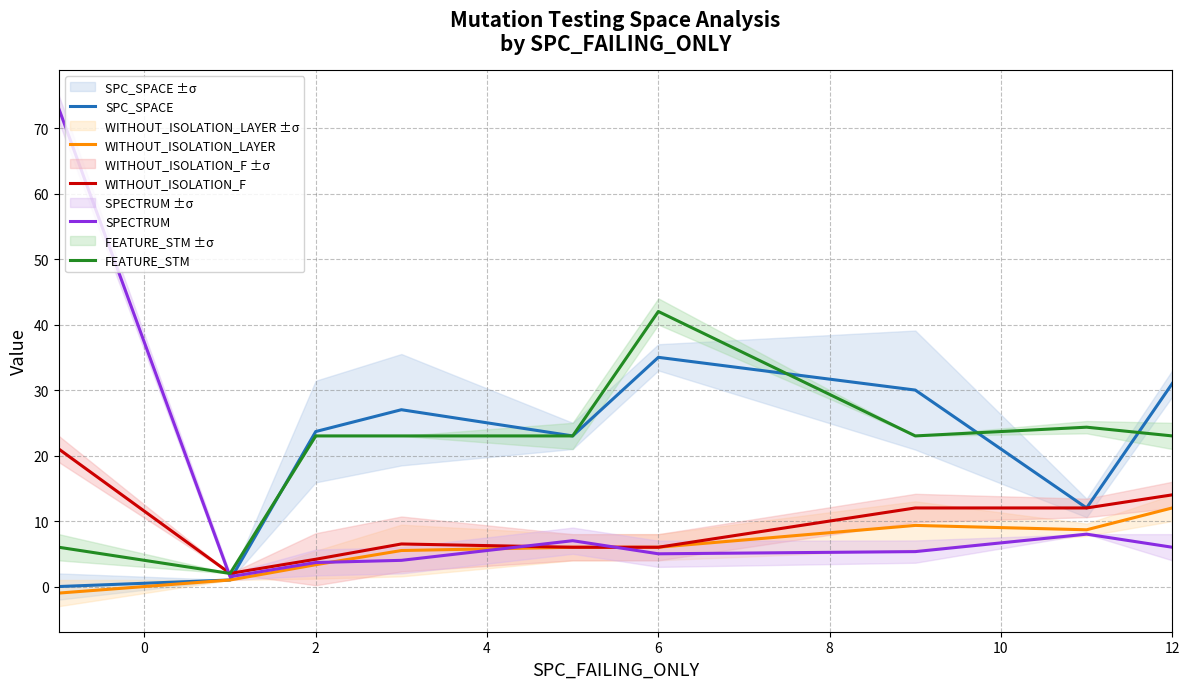

The SPC_SPACE series shows 39.7 at 2. True or false?

False